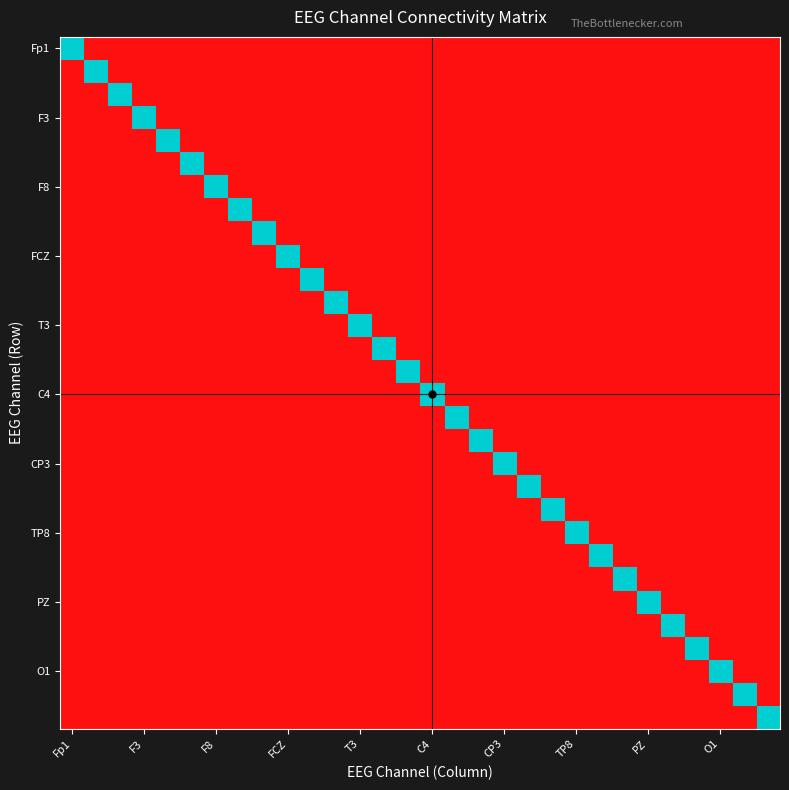

Which series has the widest spread of values?

Fp1